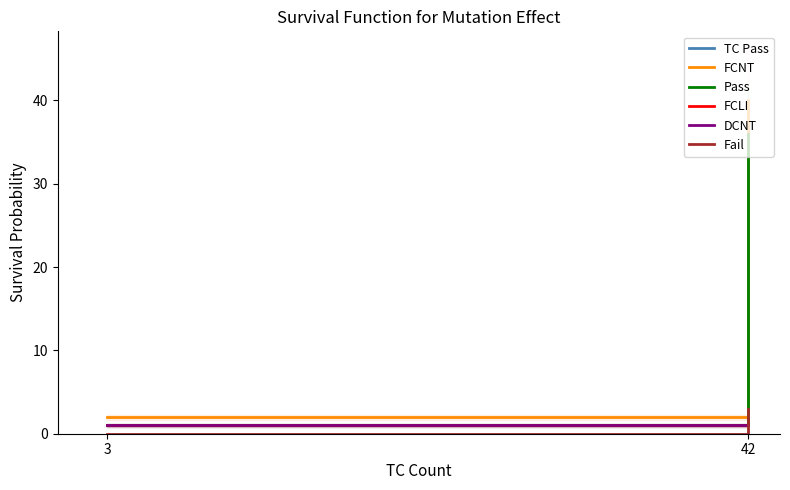

What is the sum of all DCNT values?

2